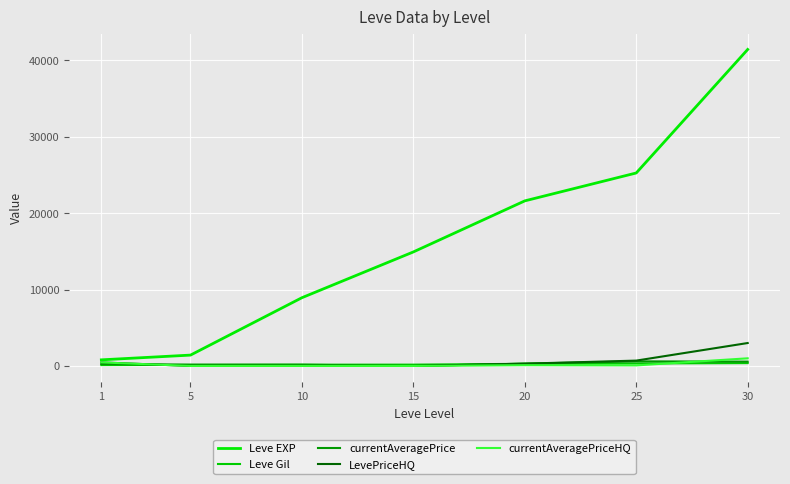

What is the difference between the Leve EXP values at 30 and 20?

19810.0